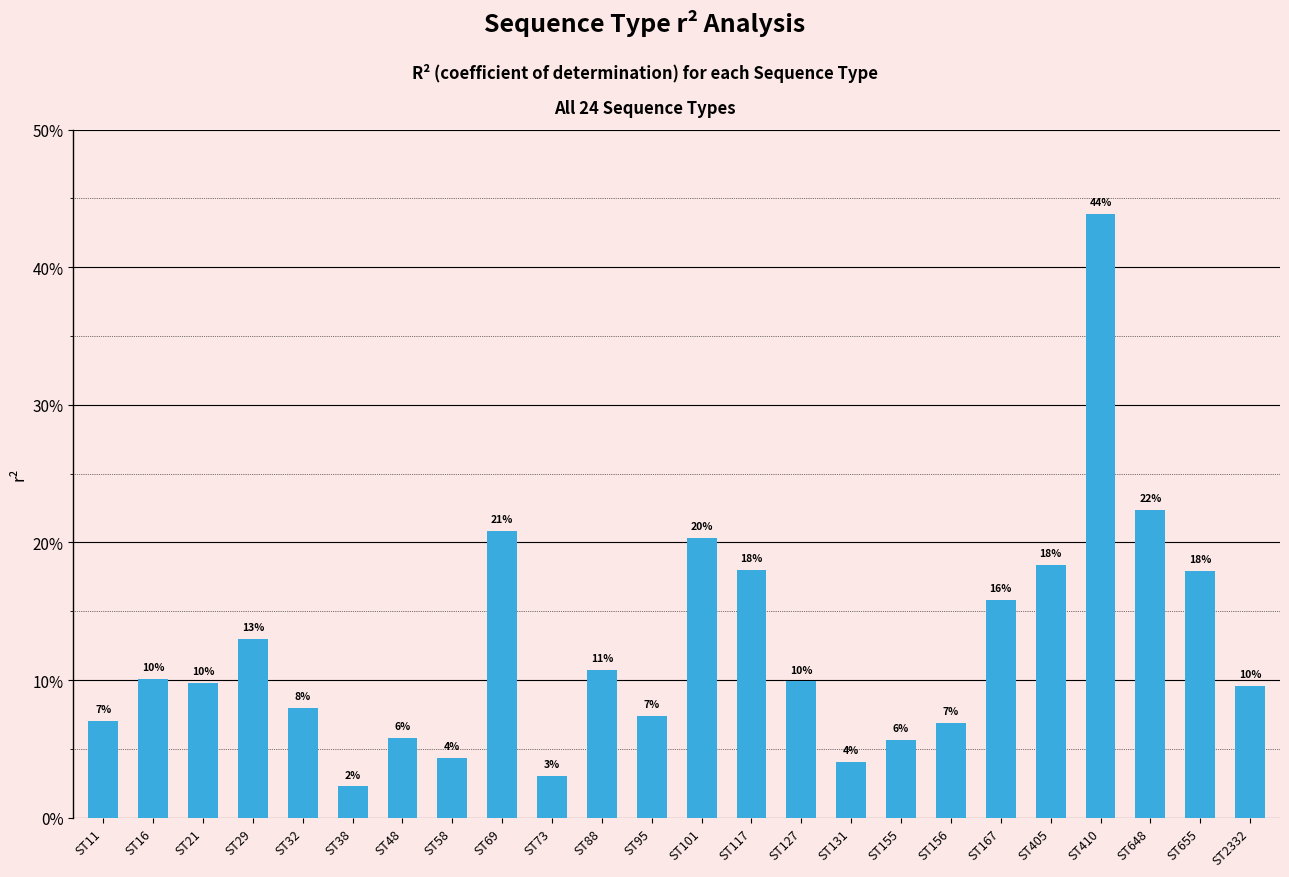

Does the chart contain any negative values?

No